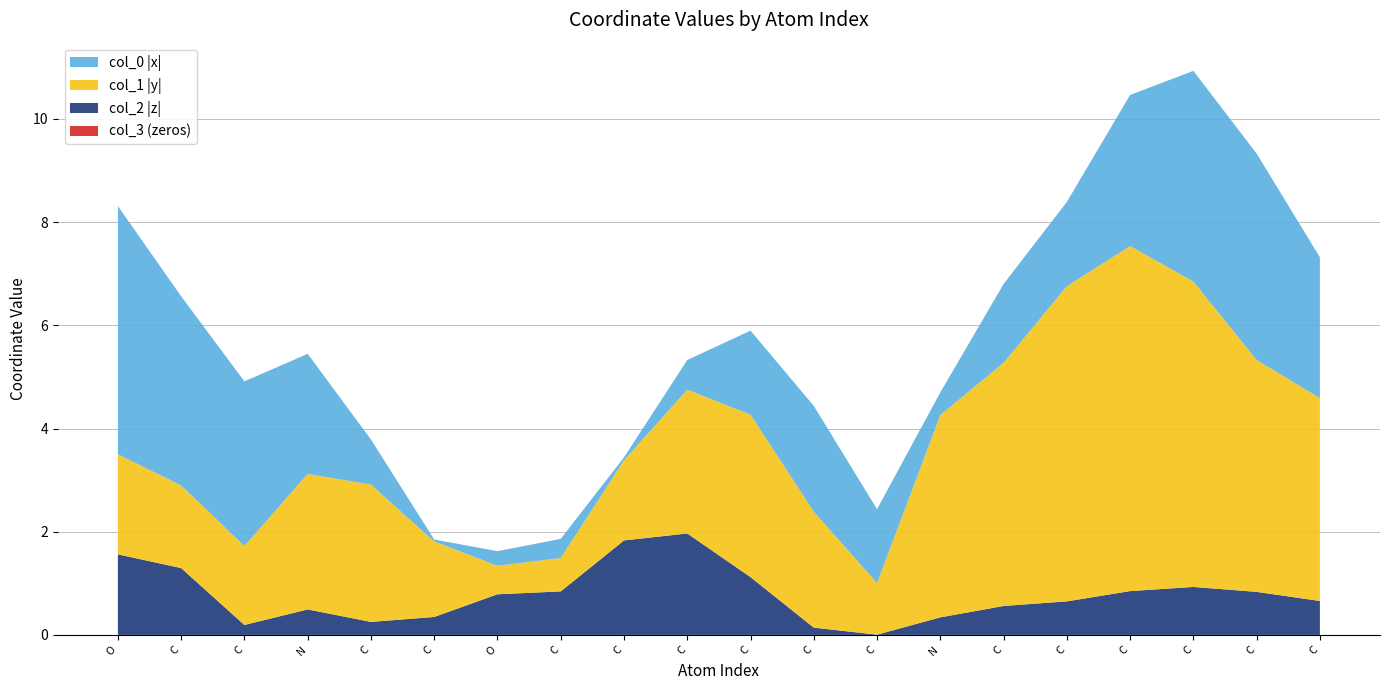

Reading left to right, what are all the values shown in this chart?

col_0: 4.8	3.7	3.2	2.3	0.9	0.0	0.3	-0.4	0.1	-0.6	-1.6	-2.1	-1.4	0.4	1.5	1.6	2.9	4.1	4.0	2.7
col_1: 1.9	1.6	1.5	2.6	2.7	1.5	0.6	-0.6	-1.6	-2.8	-3.1	-2.2	-1.0	3.9	4.7	6.1	6.7	5.9	4.5	3.9
col_2: 1.6	1.3	-0.2	-0.5	-0.3	-0.3	0.8	0.8	1.8	2.0	1.1	0.1	-0.0	-0.3	-0.6	-0.7	-0.8	-0.9	-0.8	-0.7
col_3_numeric: 0.0	0.0	0.0	0.0	0.0	0.0	0.0	0.0	0.0	0.0	0.0	0.0	0.0	0.0	0.0	0.0	0.0	0.0	0.0	0.0